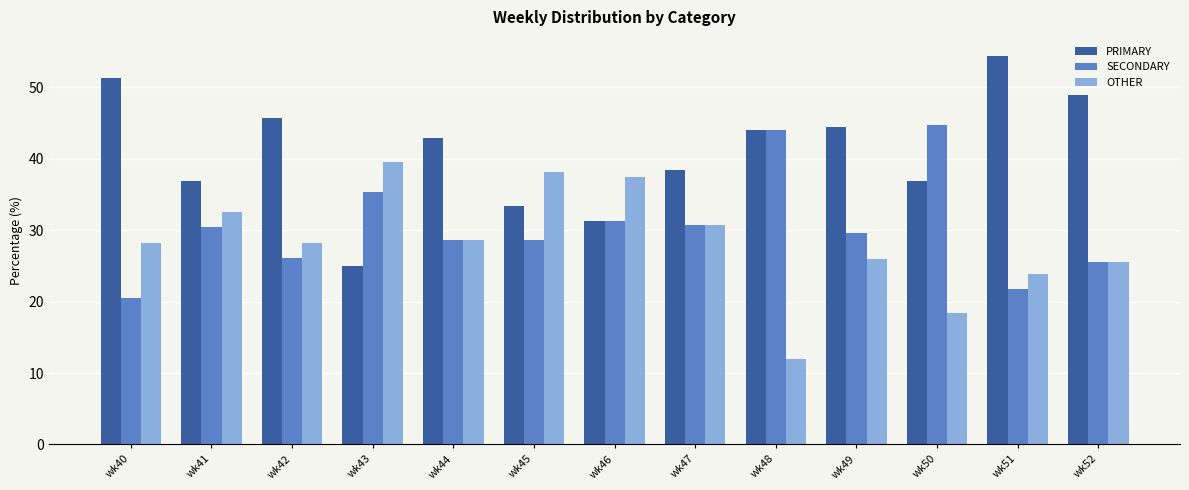

At which label does PRIMARY first exceed 42?

wk40